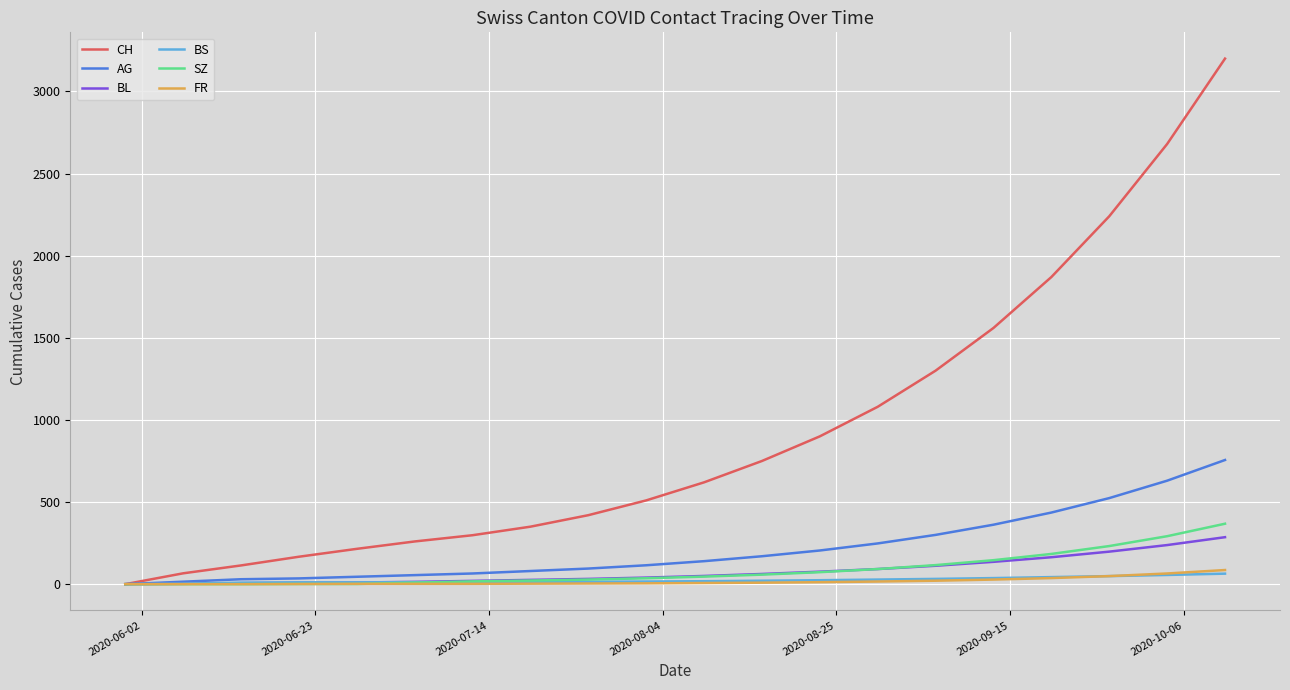

Which series has the largest range (max minus min)?

CH